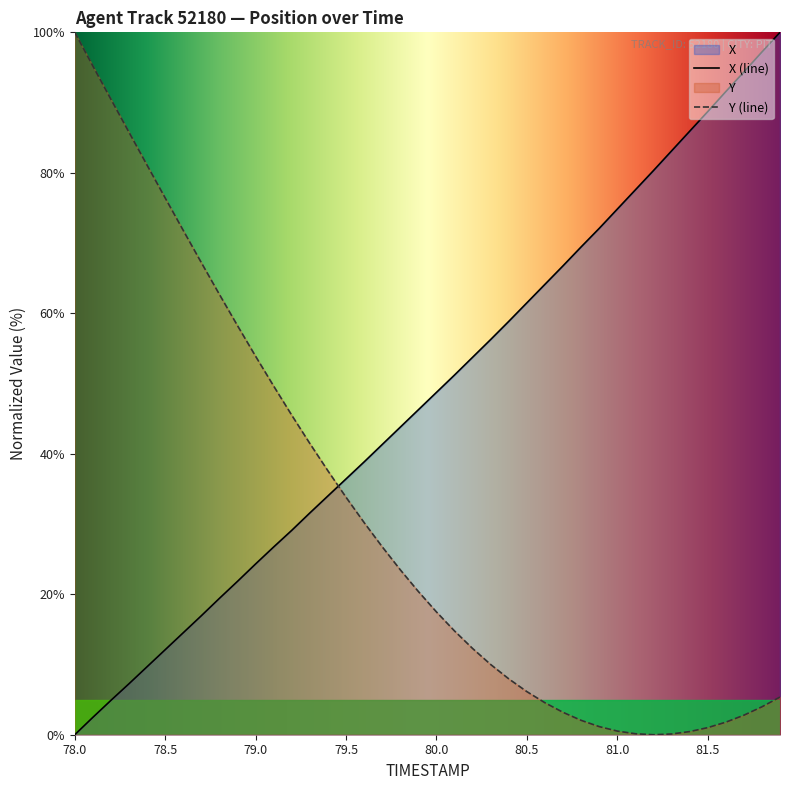

How many intersections are there between X and Y?

1